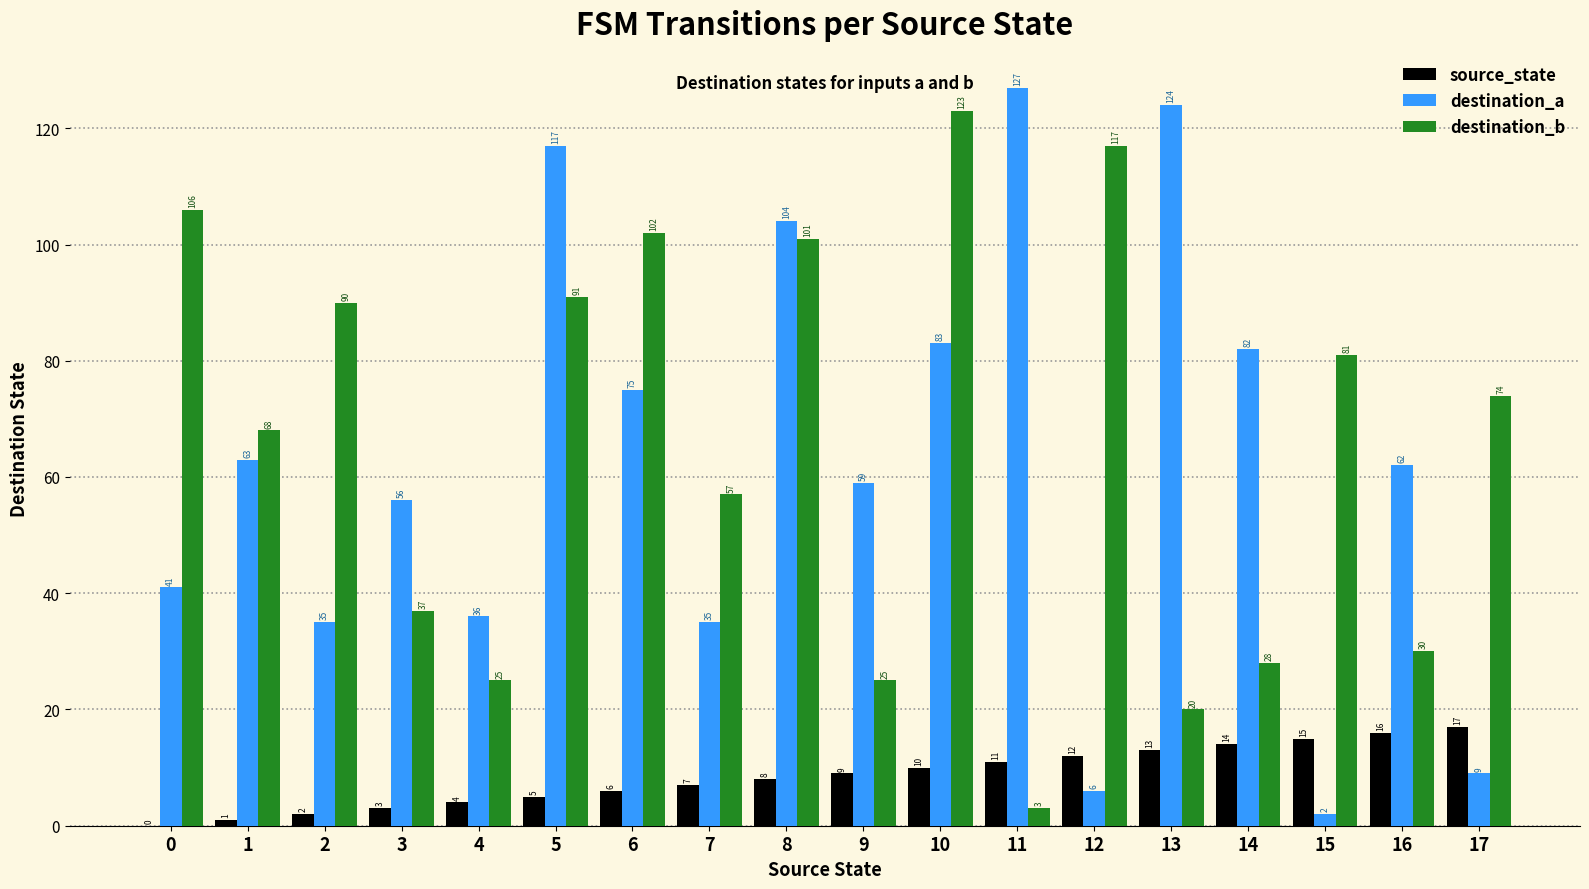

Is the value of source_state at 7 greater than the value of destination_a at 10?

No